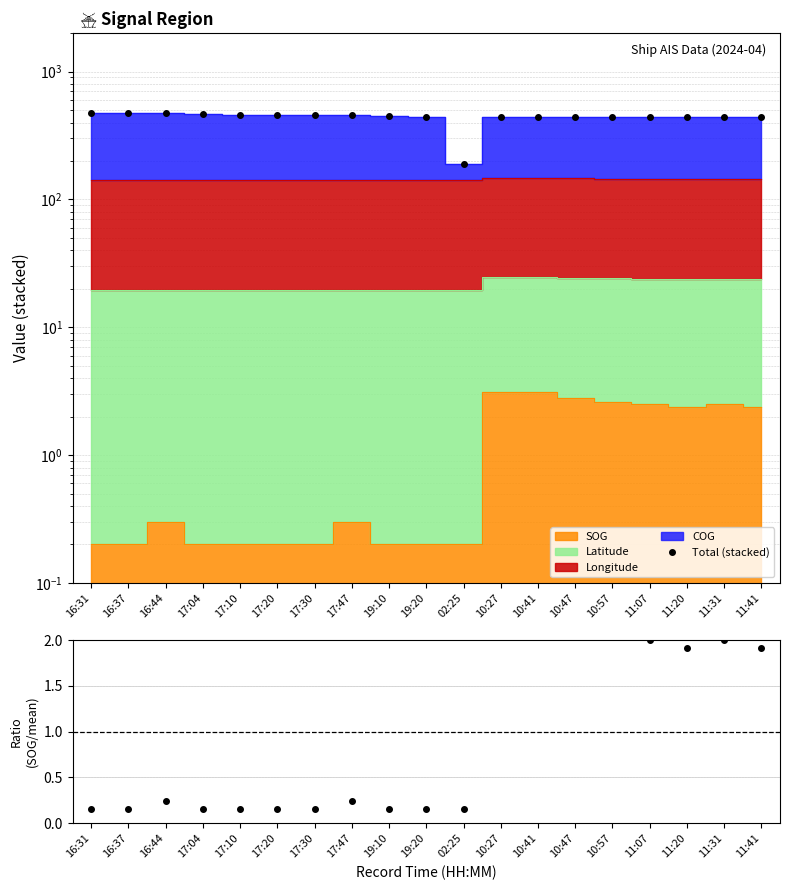

Which series has the largest range (max minus min)?

Total (stacked)